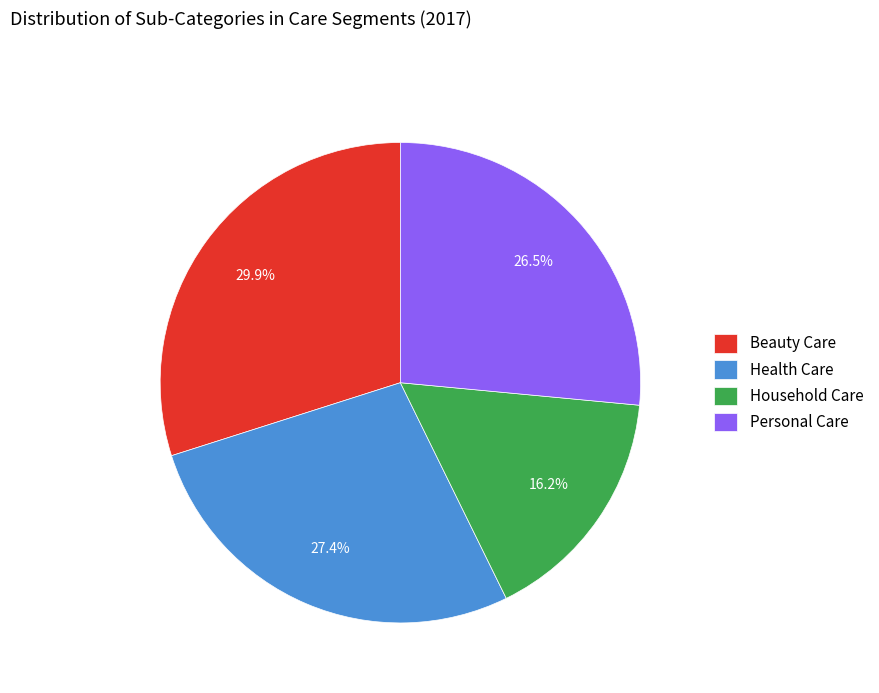

To the nearest percent, what is the average slice percentage?

25%